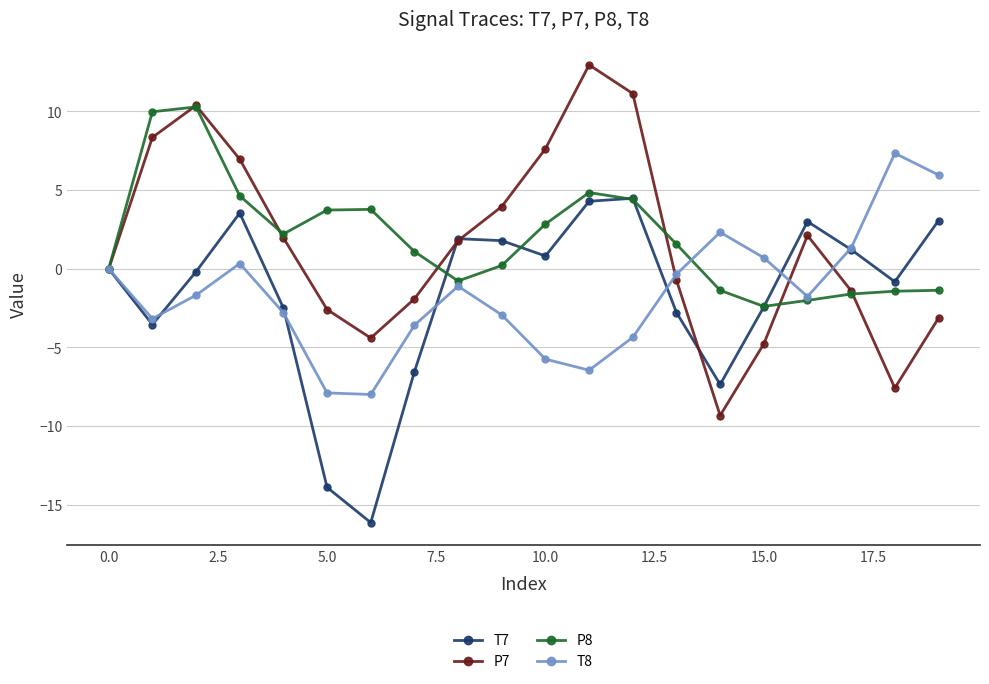

How many interior local peaks does the P7 series have?

3